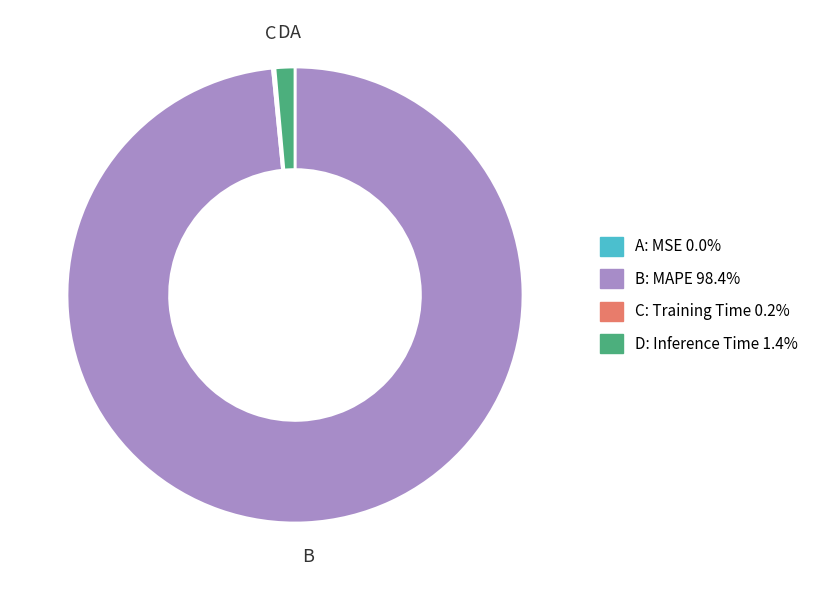

Does any single category account for the majority?

Yes